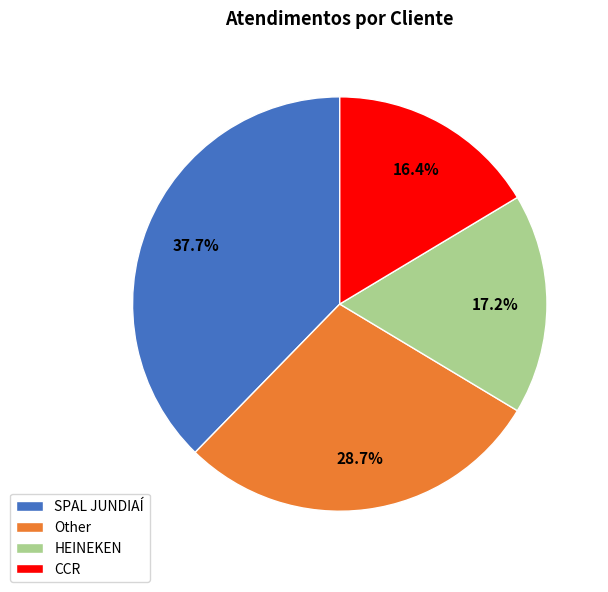

Does Other account for over 50% of the chart?

No